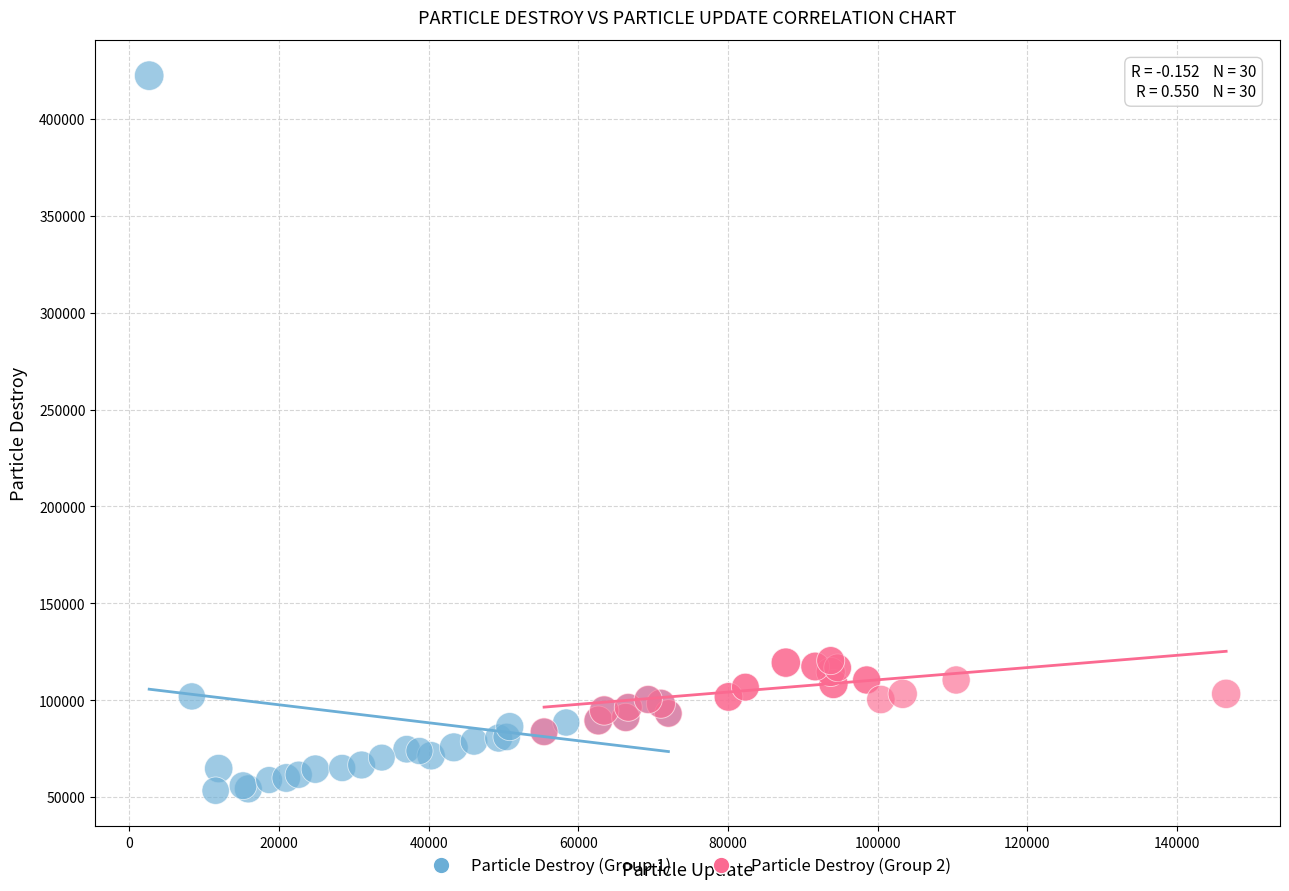

Which series reaches the maximum Y coordinate?

Particle Destroy (Group 1)